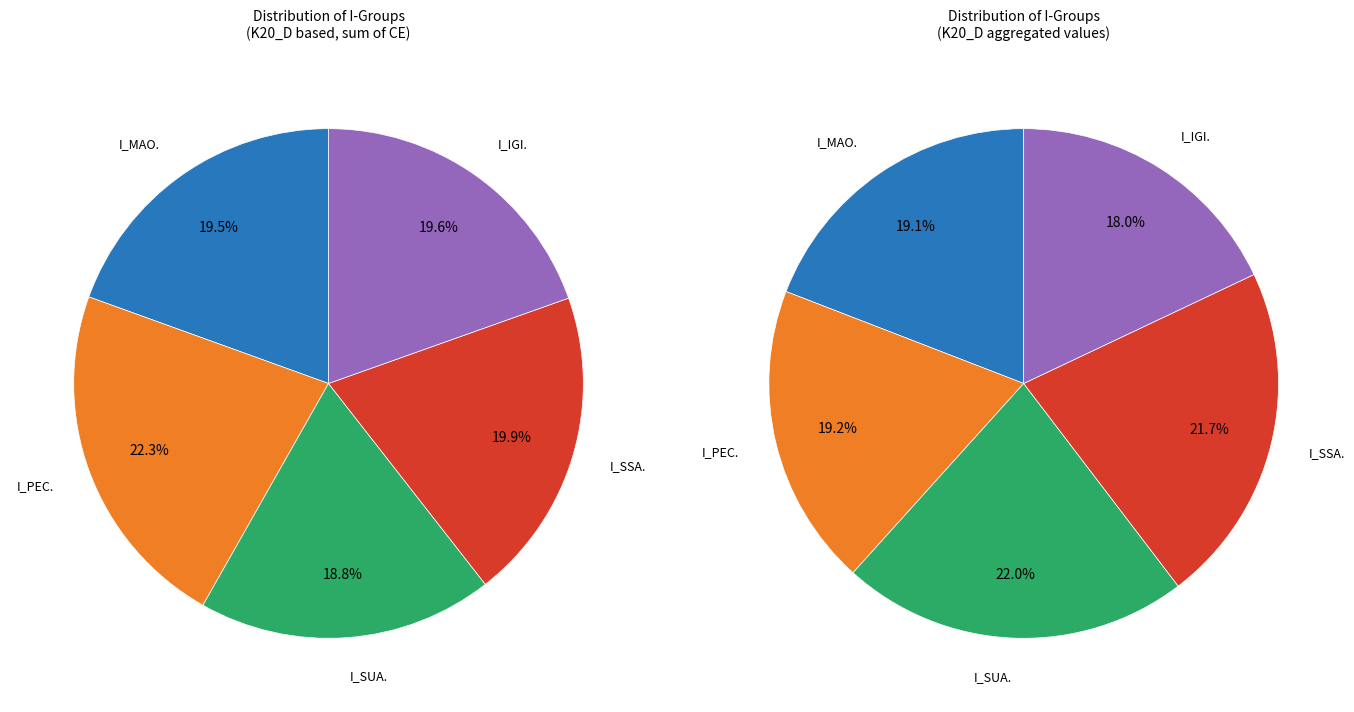

Does any single category account for the majority?

No